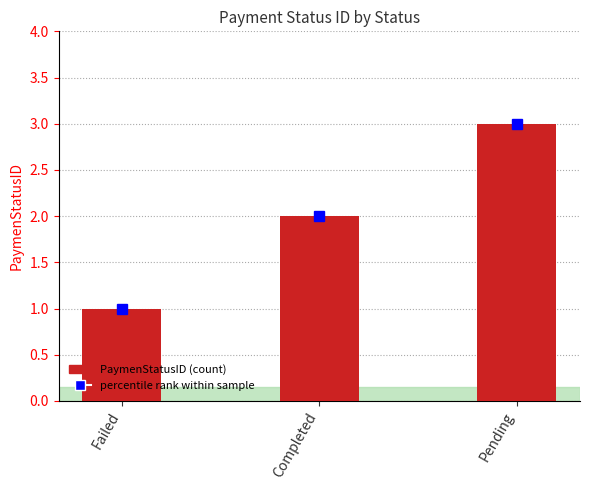

Does the chart contain any negative values?

No